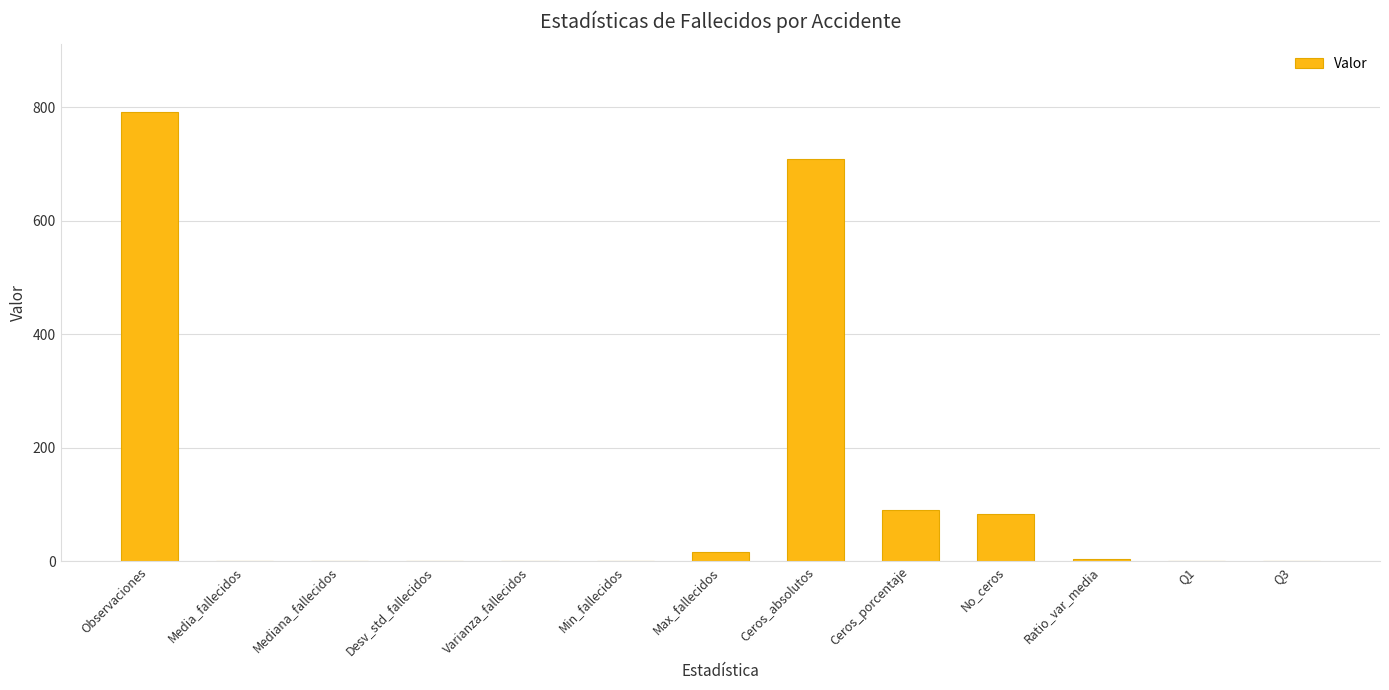

Where is the data nearest to the value 396?

Ceros_porcentaje